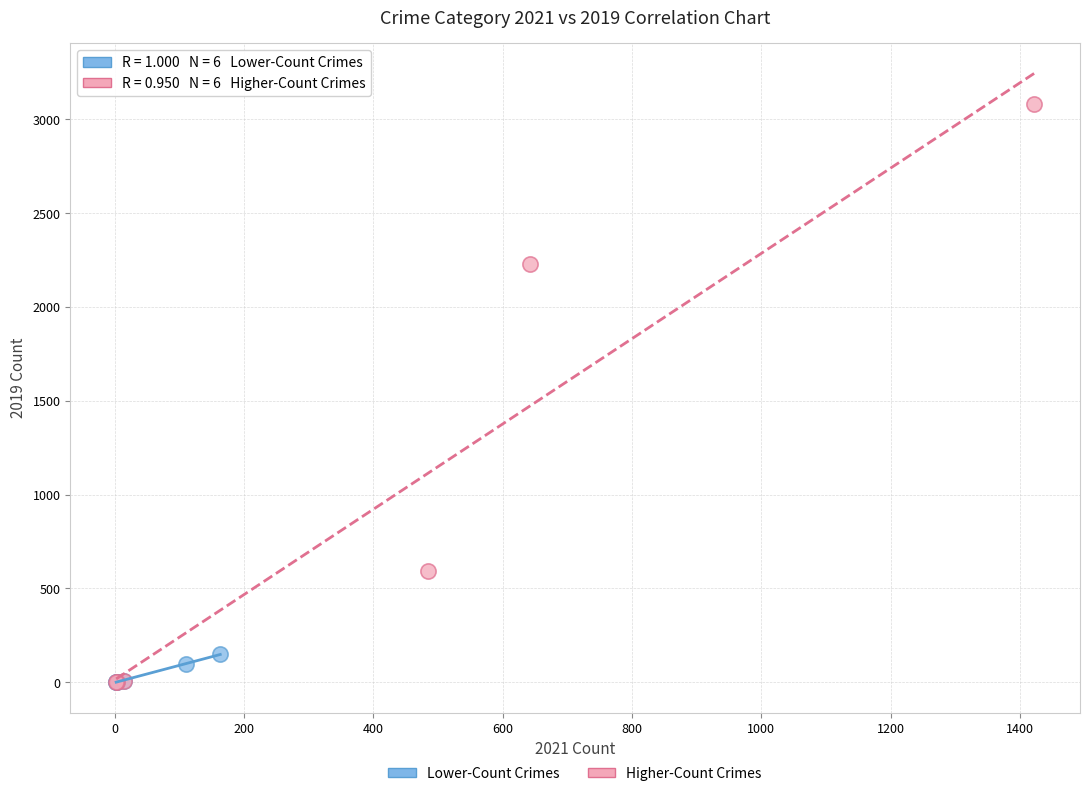

Which series has the largest Y range (max minus min)?

Higher-Count Crimes